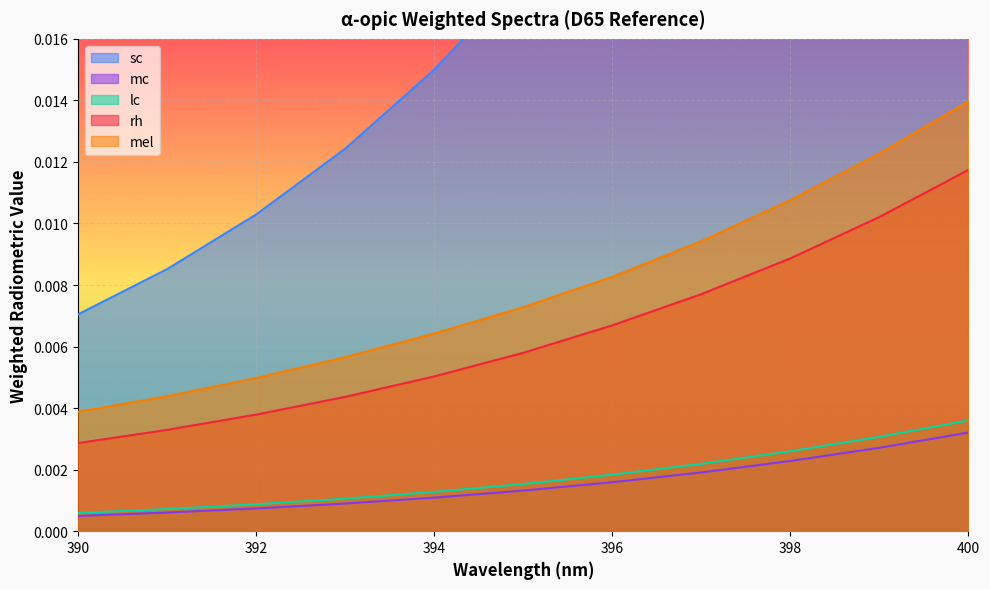

Which series has the largest total across all categories?

sc